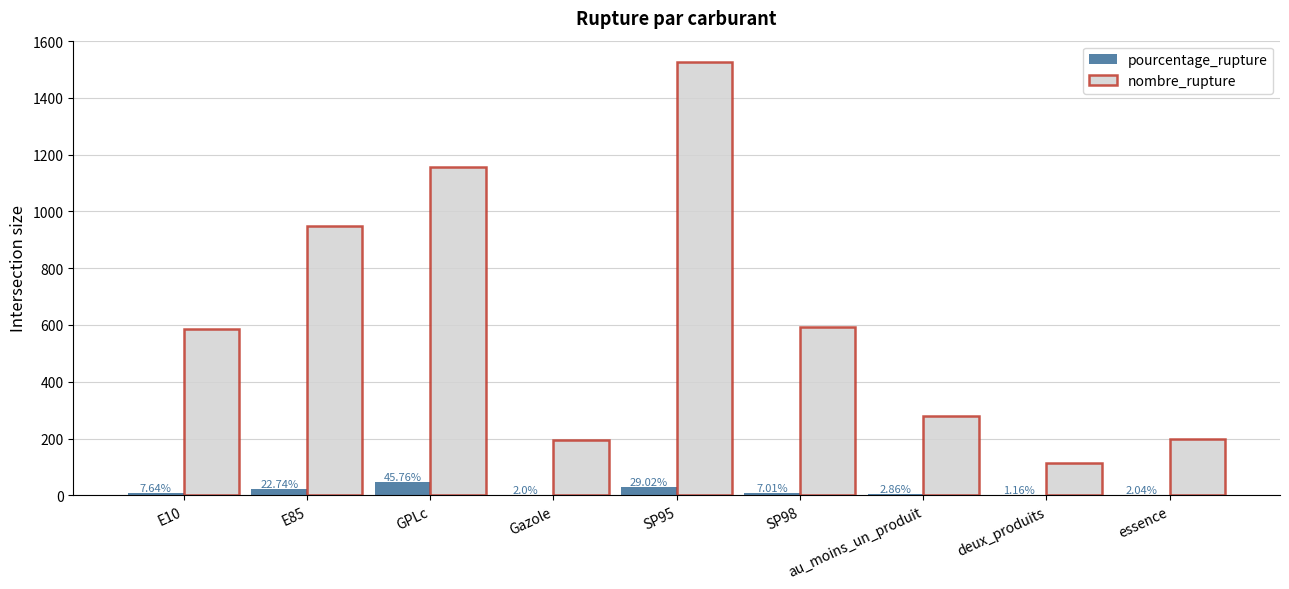

Which series has the widest spread of values?

nombre_rupture